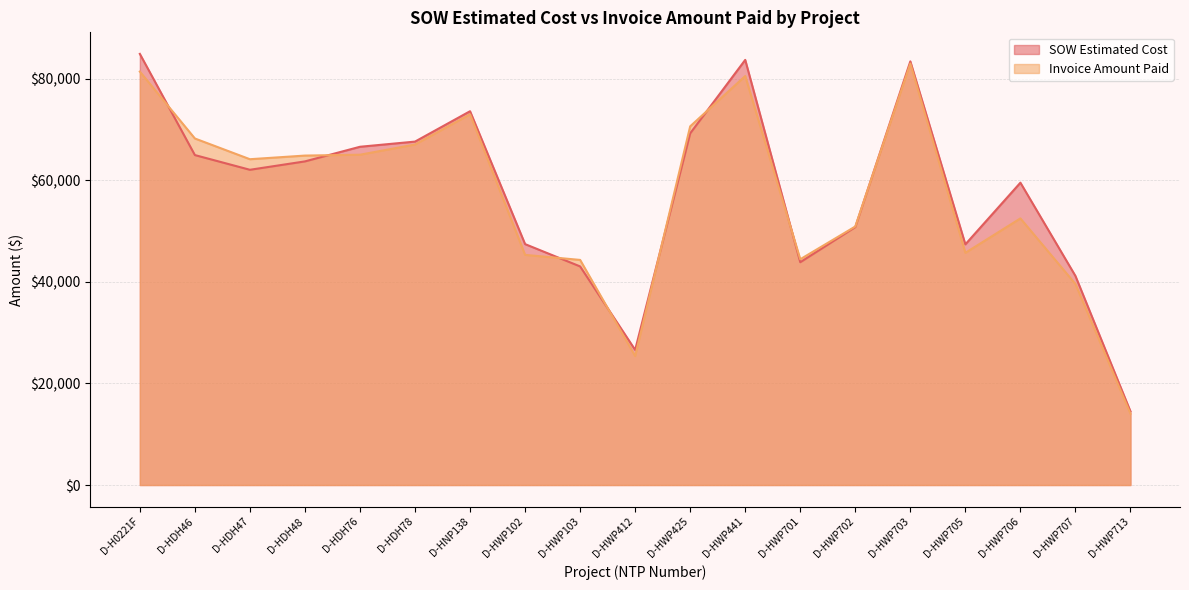

Which series changed the most between D-HWP702 and D-HWP703?

SOW Estimated Cost